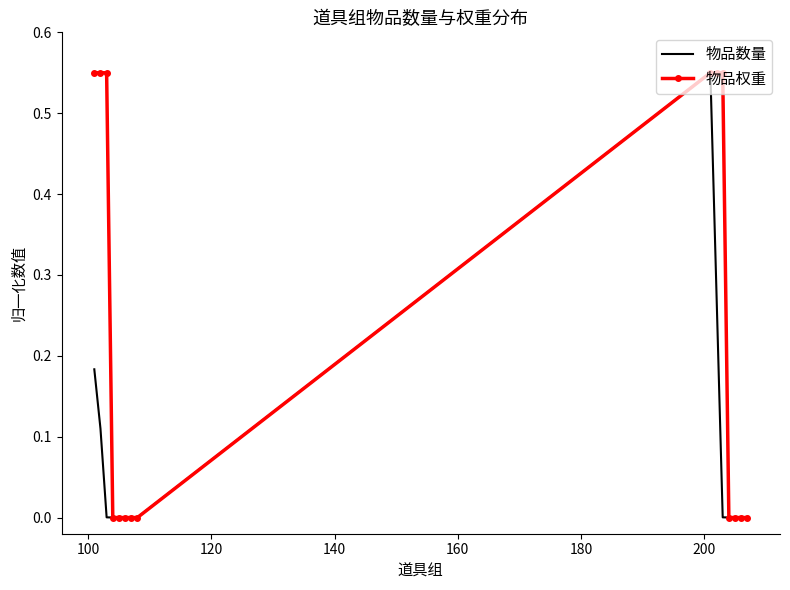

Which series has the largest total across all categories?

物品权重